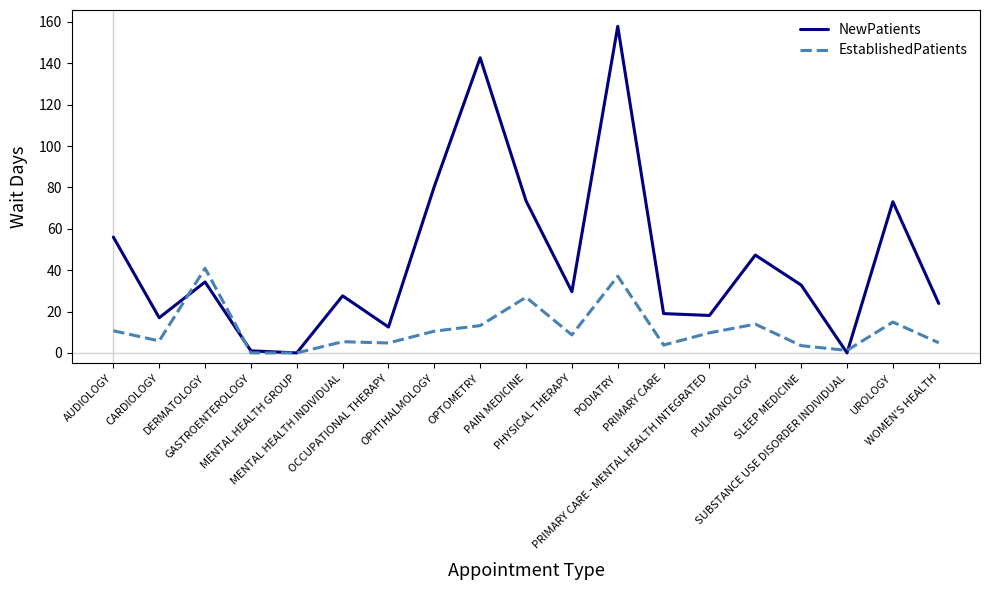

Which series has the largest total across all categories?

NewPatients